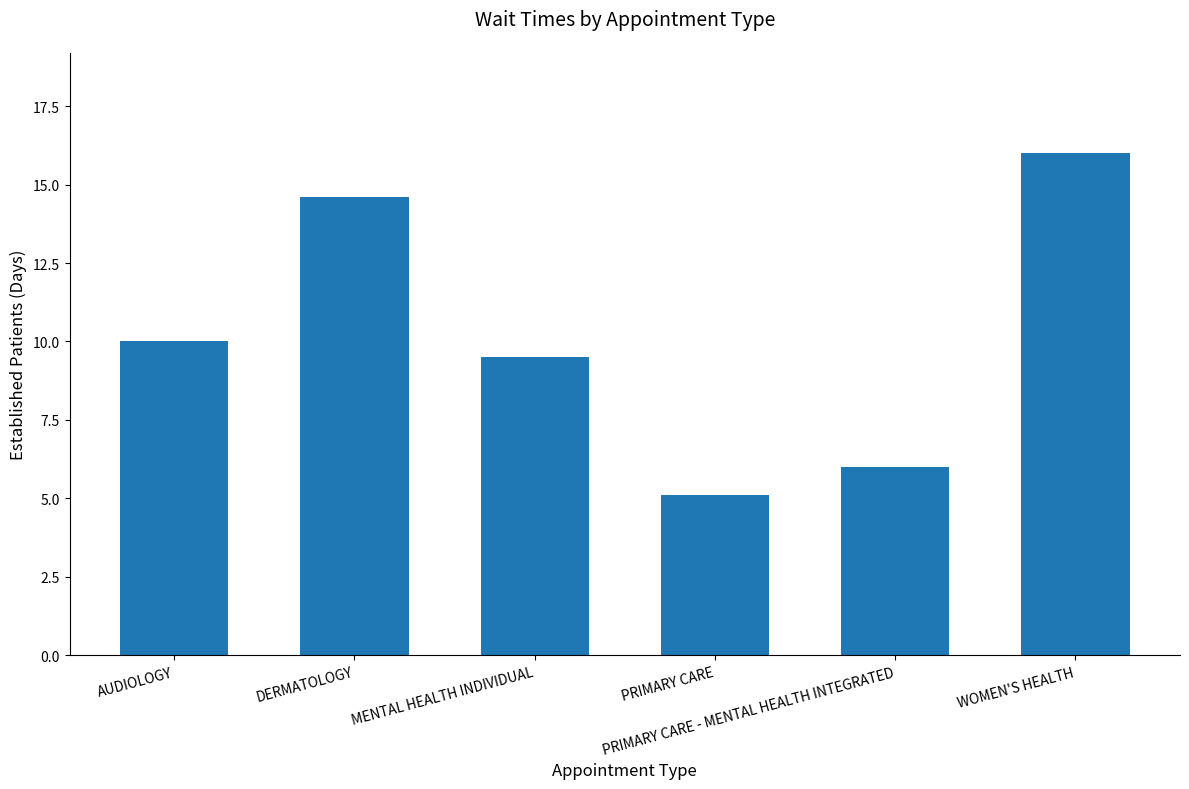

The chart shows a value of 5.1 at PRIMARY CARE. True or false?

True